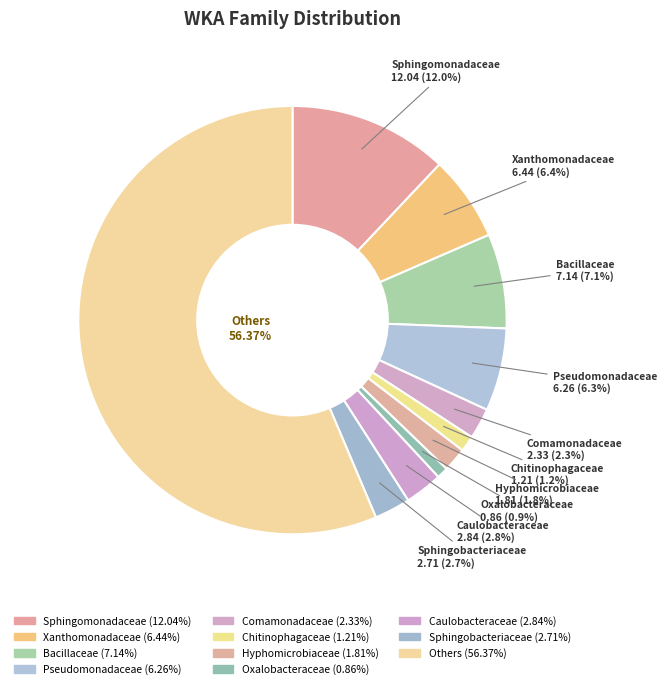

What percentage do Bacillaceae and Hyphomicrobiaceae together represent?

8.9%